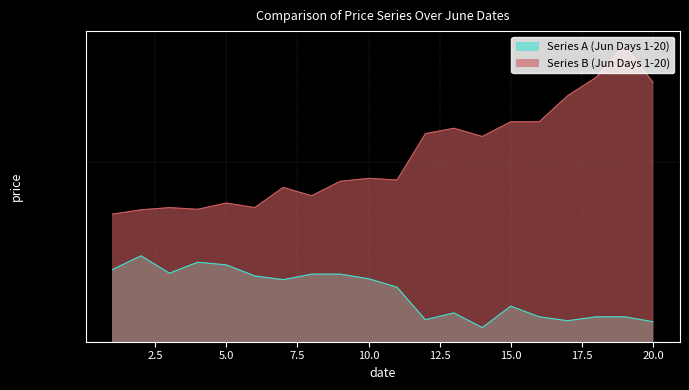

What is the sum of the Series B (Jun Days 1-20) values at 18 and 19?

11337